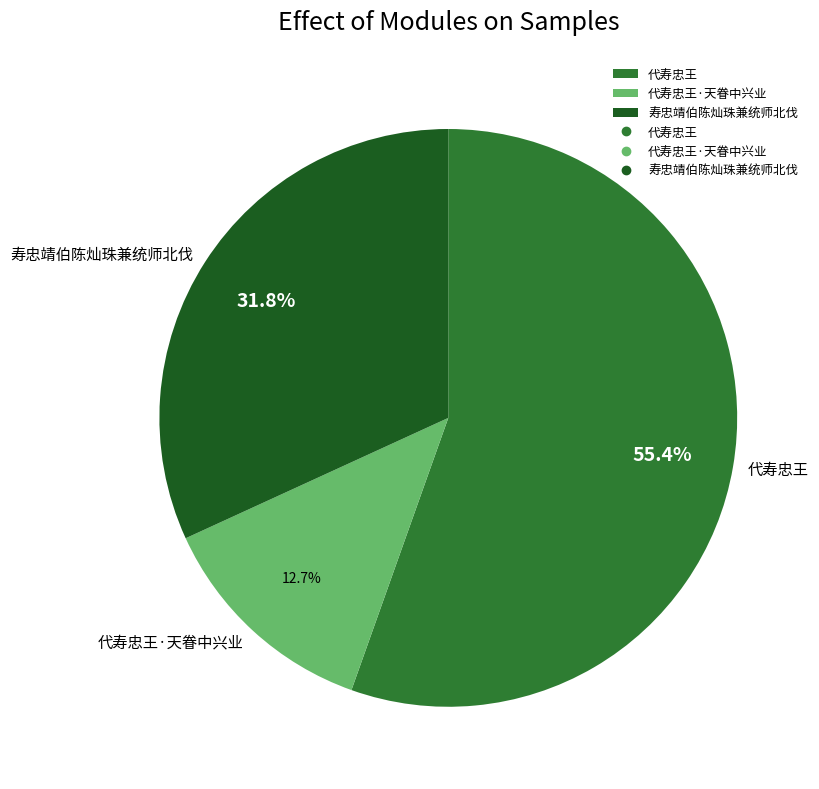

How many slices are in this pie chart?

3